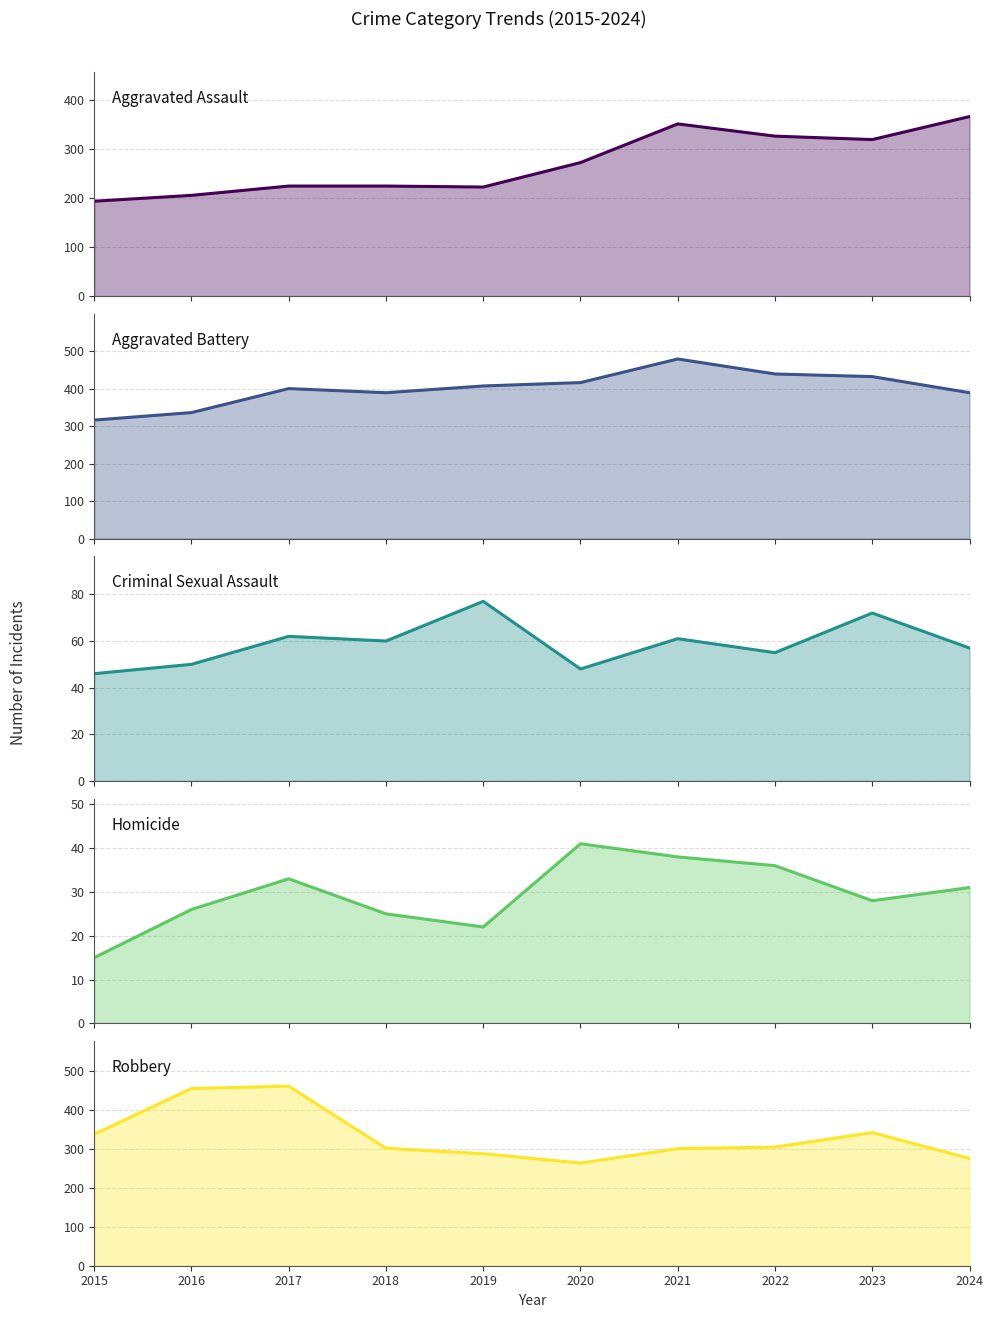

What is the value of the Robbery point at the 8th from the left?

304